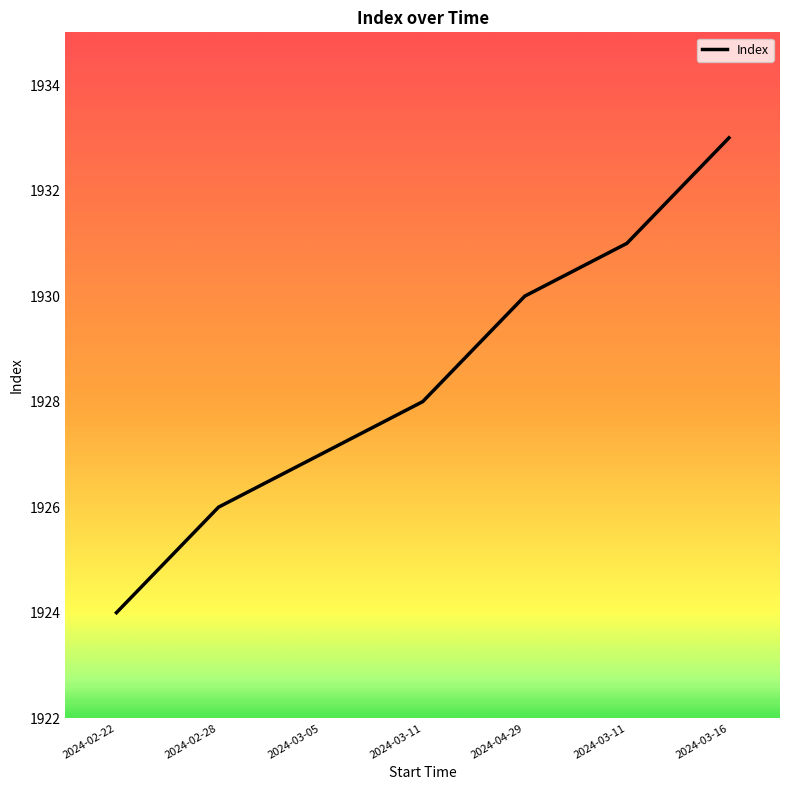

Is this an area chart (filled region under the line)?

No